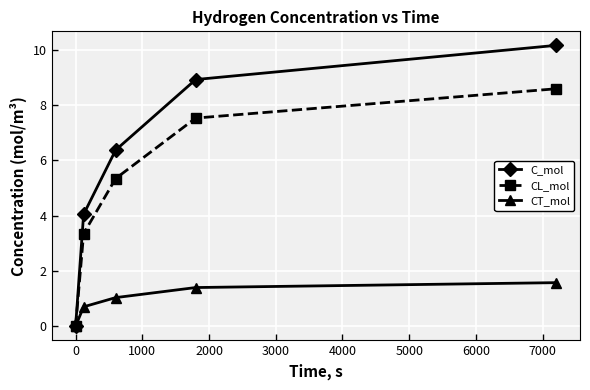

Which series has the largest total across all categories?

C_mol